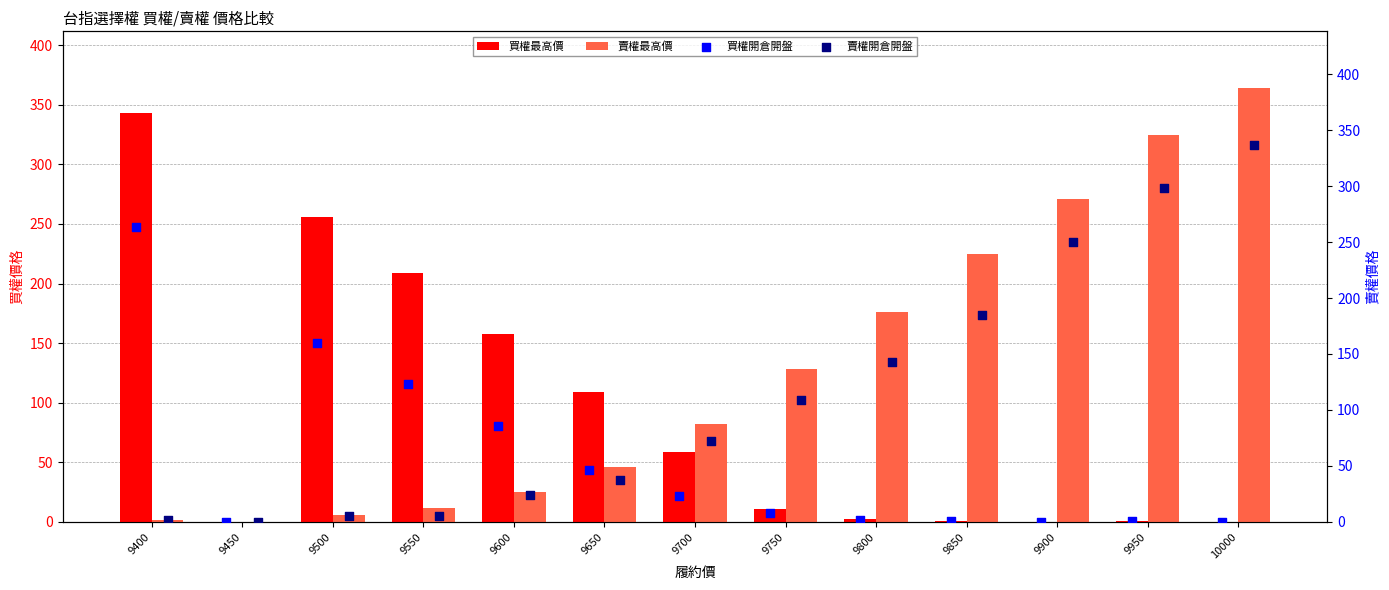

Which series has the largest Y range (max minus min)?

賣權最高價